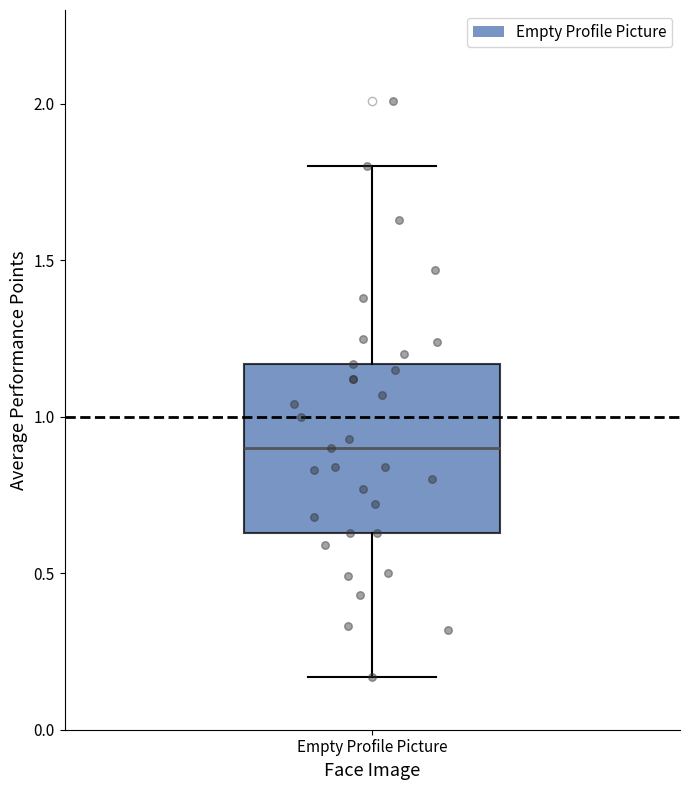

Transcribe this box plot: give where the median line is, the range the box spans, and where the two whiskers end, as read against the y-axis. The values are not printed on the chart, so give them approximately, as read against the axis.

median 0.90, box 0.65 to 1.15, whiskers 0.15 to 1.80